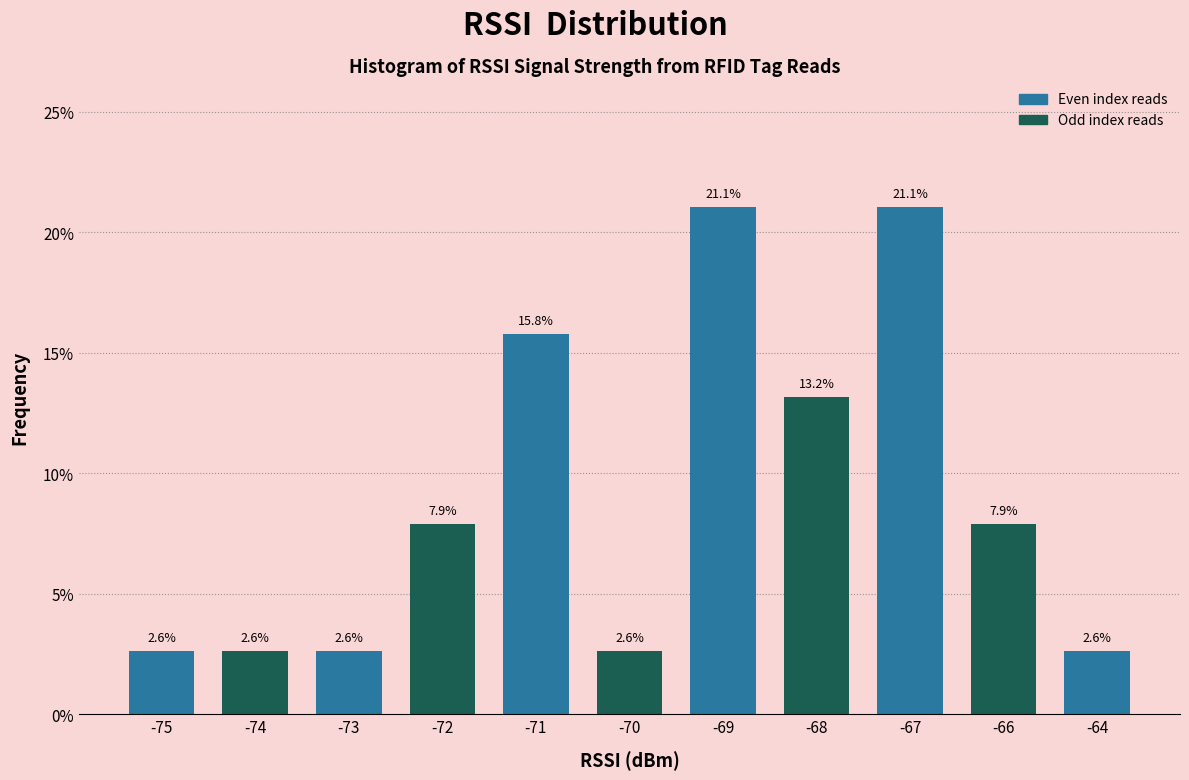

Reading left to right, what are all the values shown in this chart?

2.6	2.6	2.6	7.9	15.8	2.6	21.1	13.2	21.1	7.9	2.6